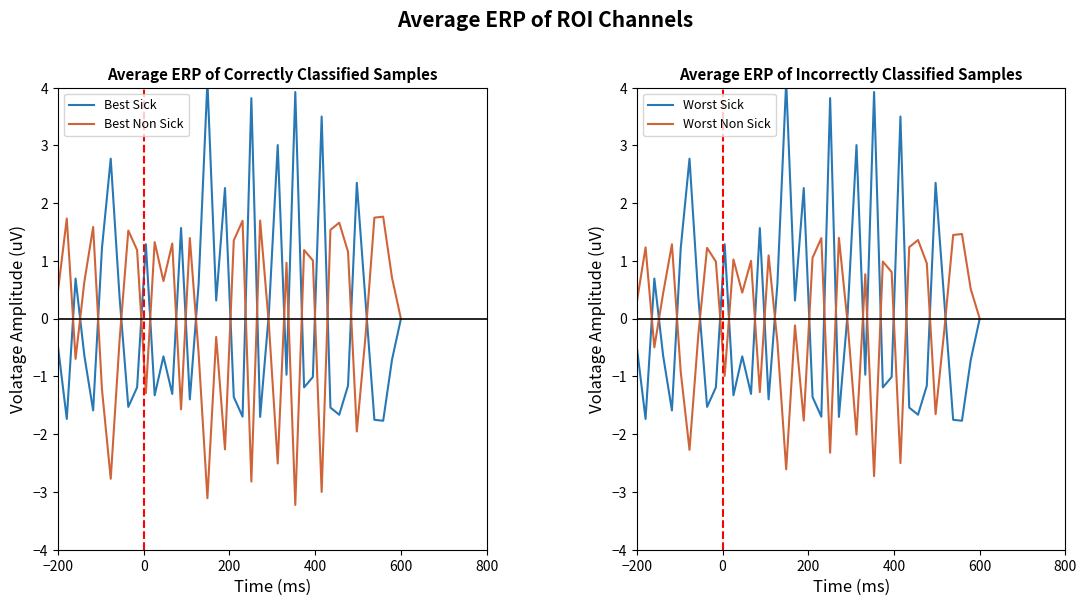

Reading right to left, extract all data points from this chart.

Best Sick: -0.0	-0.7	-1.8	-1.8	0.3	2.4	-1.2	-1.7	-1.5	3.5	-1.0	-1.2	3.9	-1.0	3.0	0.1	-1.7	3.8	-1.7	-1.4	2.3	0.3	4.1	0.6	-1.4	1.6	-1.3	-0.7	-1.3	1.3	-1.2	-1.5	0.4	2.8	1.2	-1.6	-0.6	0.7	-1.7	-0.5
Best Non Sick: 0.0	0.7	1.8	1.8	-0.3	-2.0	1.2	1.7	1.5	-3.0	1.0	1.2	-3.2	1.0	-2.5	-0.1	1.7	-2.8	1.7	1.4	-2.3	-0.3	-3.1	-0.6	1.4	-1.6	1.3	0.7	1.3	-1.3	1.2	1.5	-0.4	-2.8	-1.2	1.6	0.6	-0.7	1.7	0.5
Worst Sick: -0.0	-0.7	-1.8	-1.8	0.3	2.4	-1.2	-1.7	-1.5	3.5	-1.0	-1.2	3.9	-1.0	3.0	0.1	-1.7	3.8	-1.7	-1.4	2.3	0.3	4.1	0.6	-1.4	1.6	-1.3	-0.7	-1.3	1.3	-1.2	-1.5	0.4	2.8	1.2	-1.6	-0.6	0.7	-1.7	-0.5
Worst Non Sick: 0.0	0.5	1.5	1.5	-0.2	-1.7	1.0	1.4	1.2	-2.5	0.8	1.0	-2.7	0.8	-2.0	-0.1	1.4	-2.3	1.4	1.1	-1.8	-0.1	-2.6	-0.4	1.1	-1.3	1.0	0.5	1.0	-1.0	1.0	1.2	-0.3	-2.3	-0.9	1.3	0.4	-0.5	1.2	0.3